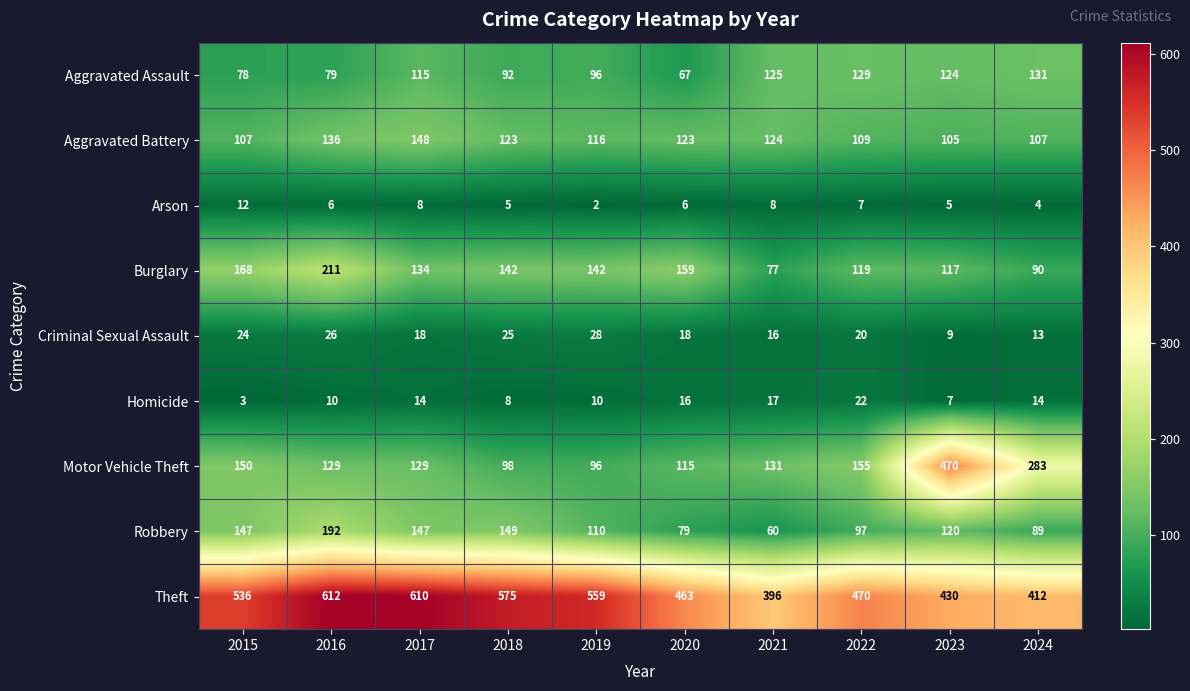

Which series has the largest total across all categories?

Theft